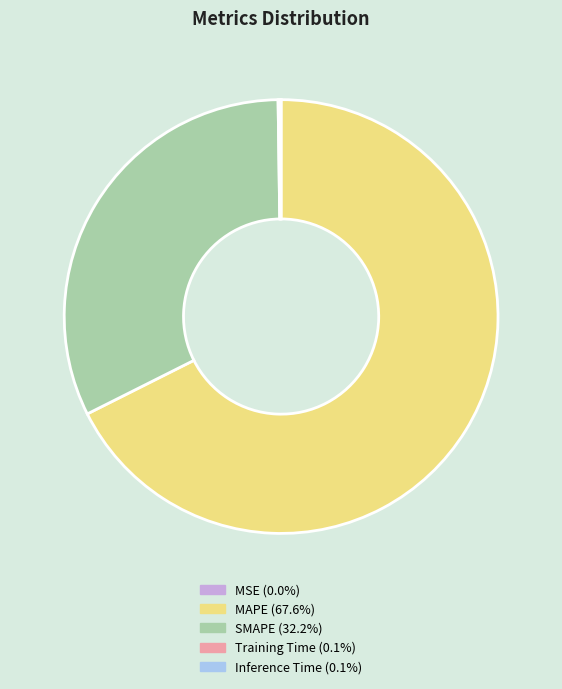

Do SMAPE (32.2%) and MAPE (67.6%) together represent more than half of the pie?

Yes